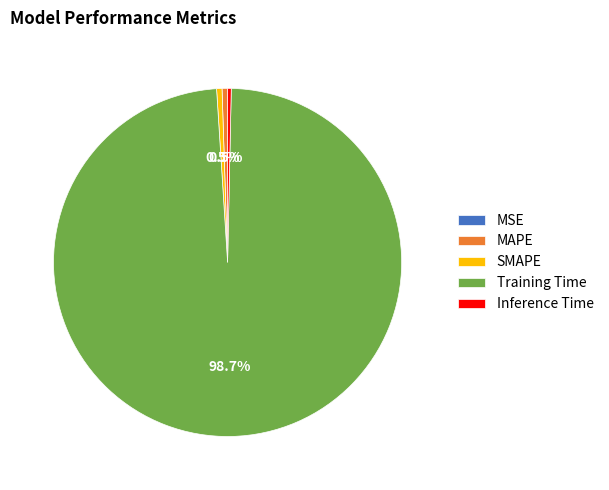

To the nearest percent, what is the difference between the largest and smallest slice percentages?

99%